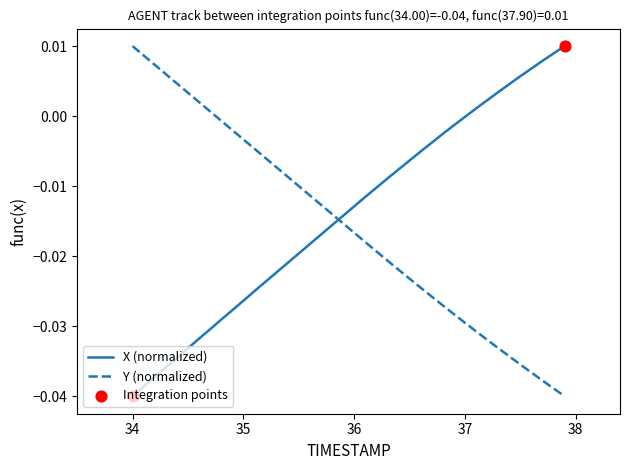

Which series ends up on top after the final intersection of Y (normalized) and X (normalized)?

X (normalized)